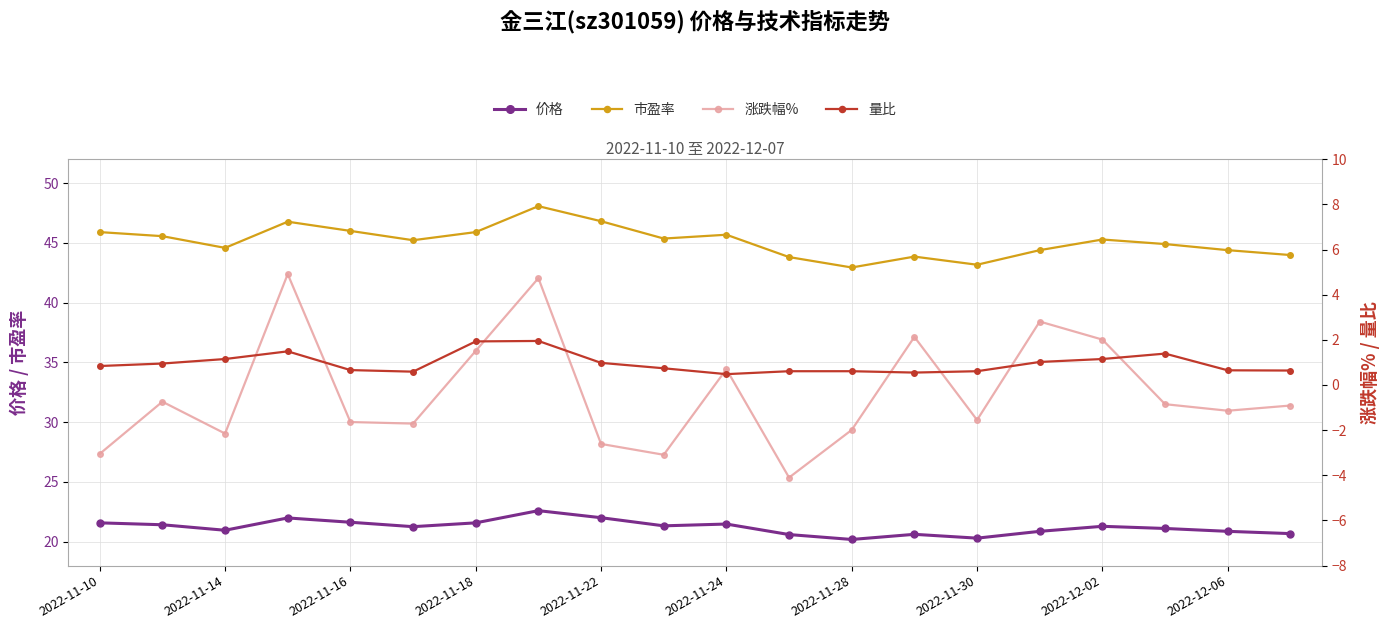

What is the value of the 价格 point at the 9th from the left?

22.0